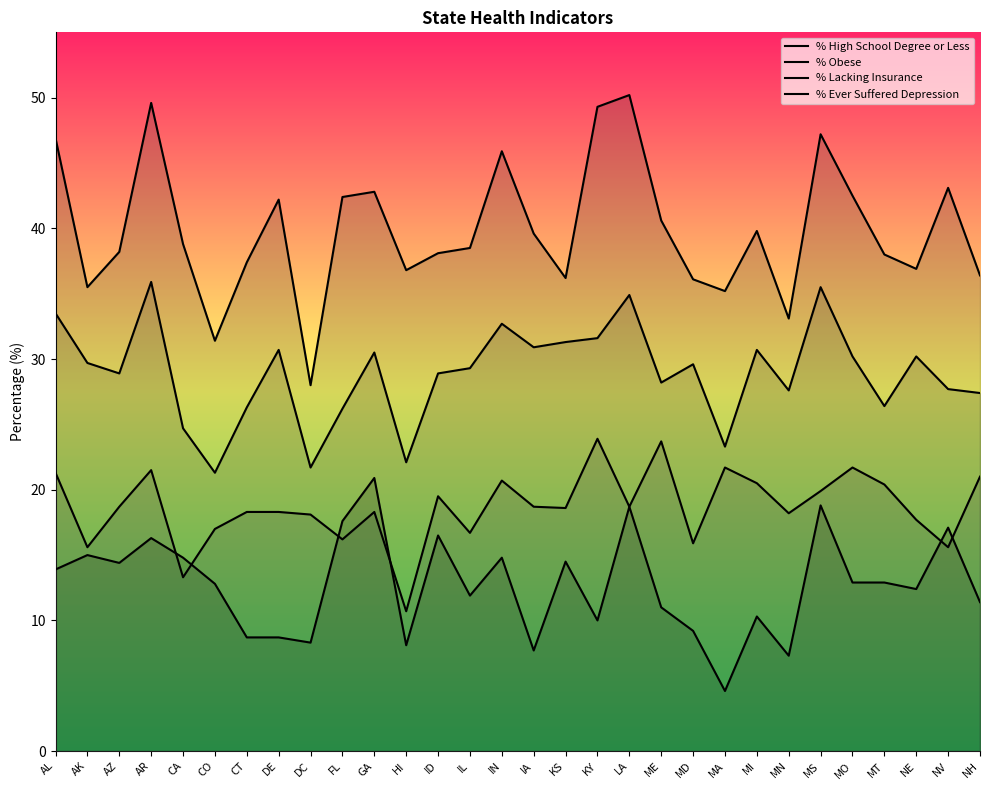

In % Ever Suffered Depression, how many points are higher than both neighbors (excluding endpoints)?

8